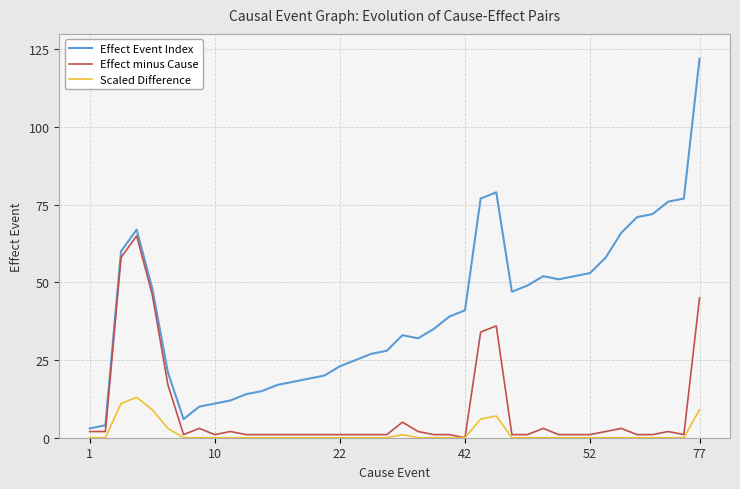

Rank the series by their maximum value, from lowest to highest.

Scaled Difference, Effect minus Cause, Effect Event Index